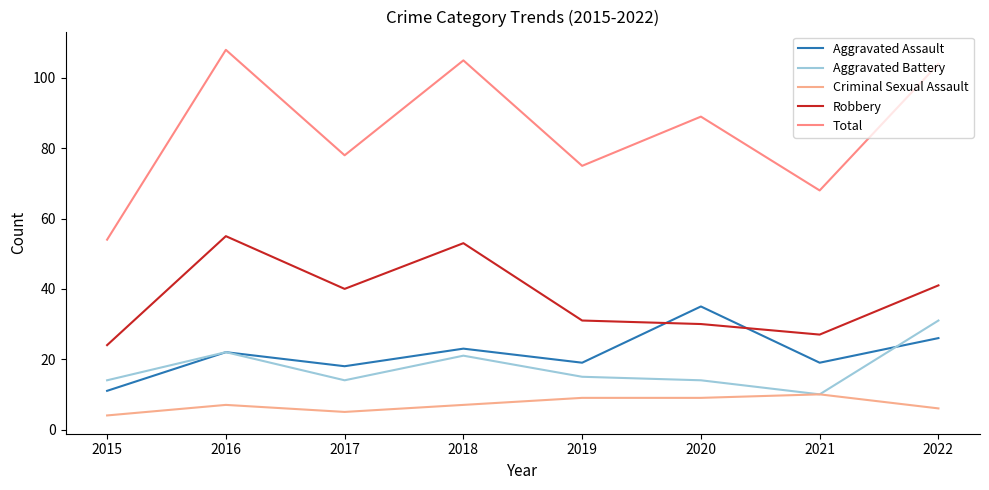

Reading left to right, transcribe all the data shown in this chart.

Aggravated Assault: 11	22	18	23	19	35	19	26
Aggravated Battery: 14	22	14	21	15	14	10	31
Criminal Sexual Assault: 4	7	5	7	9	9	10	6
Robbery: 24	55	40	53	31	30	27	41
Total: 54	108	78	105	75	89	68	104